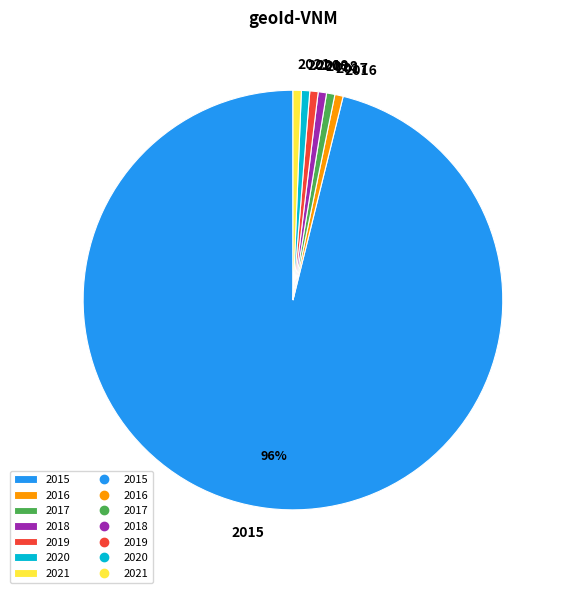

What percentage is the 2021 slice, to the nearest percent?

1%